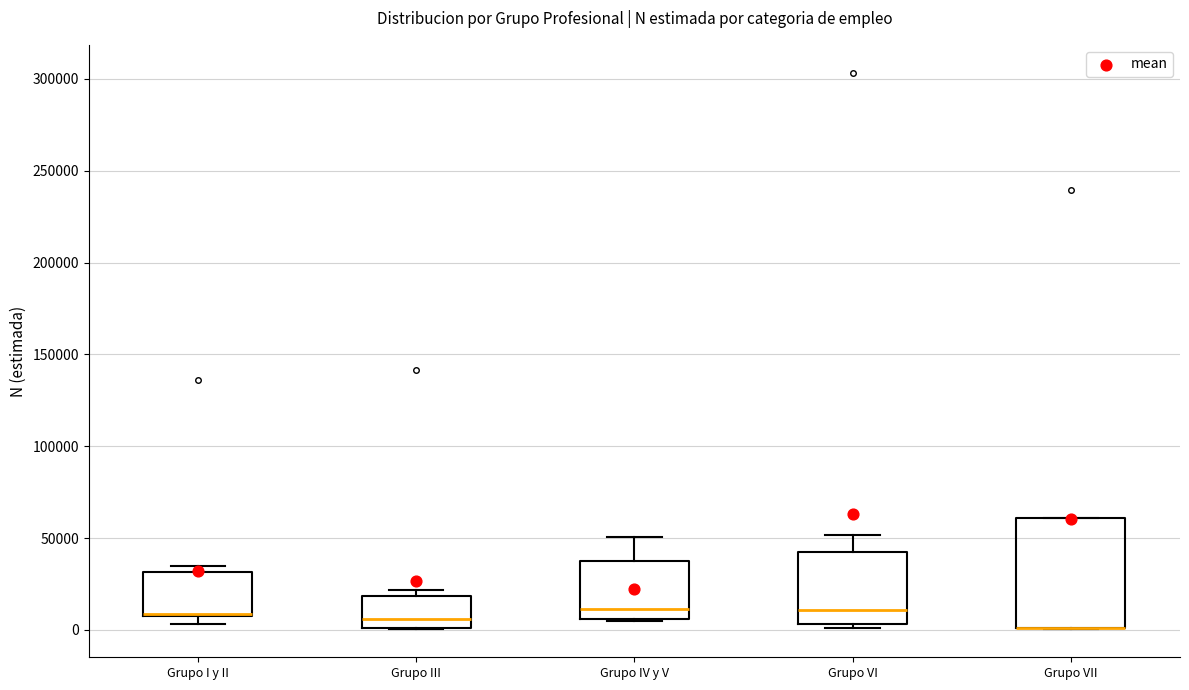

Reading left to right, read every box against the y-axis: the position of its median line, the range the box covers, and the ends of its whiskers. The values are not printed on the chart, so give them approximately, as read against the axis.

Grupo I y II: median 10000 (drawn on the box's lower edge), box 10000 to 30000, whiskers 5000 to 35000
Grupo III: median 5000, box 0 to 20000, whiskers 0 to 20000 (just above the box's upper edge)
Grupo IV y V: median 10000, box 5000 to 40000, whiskers 5000 to 50000
Grupo VI: median 10000, box 5000 to 40000, whiskers 0 to 50000
Grupo VII: median 0 (drawn on the box's lower edge), box 0 to 60000, whiskers 0 to 60000